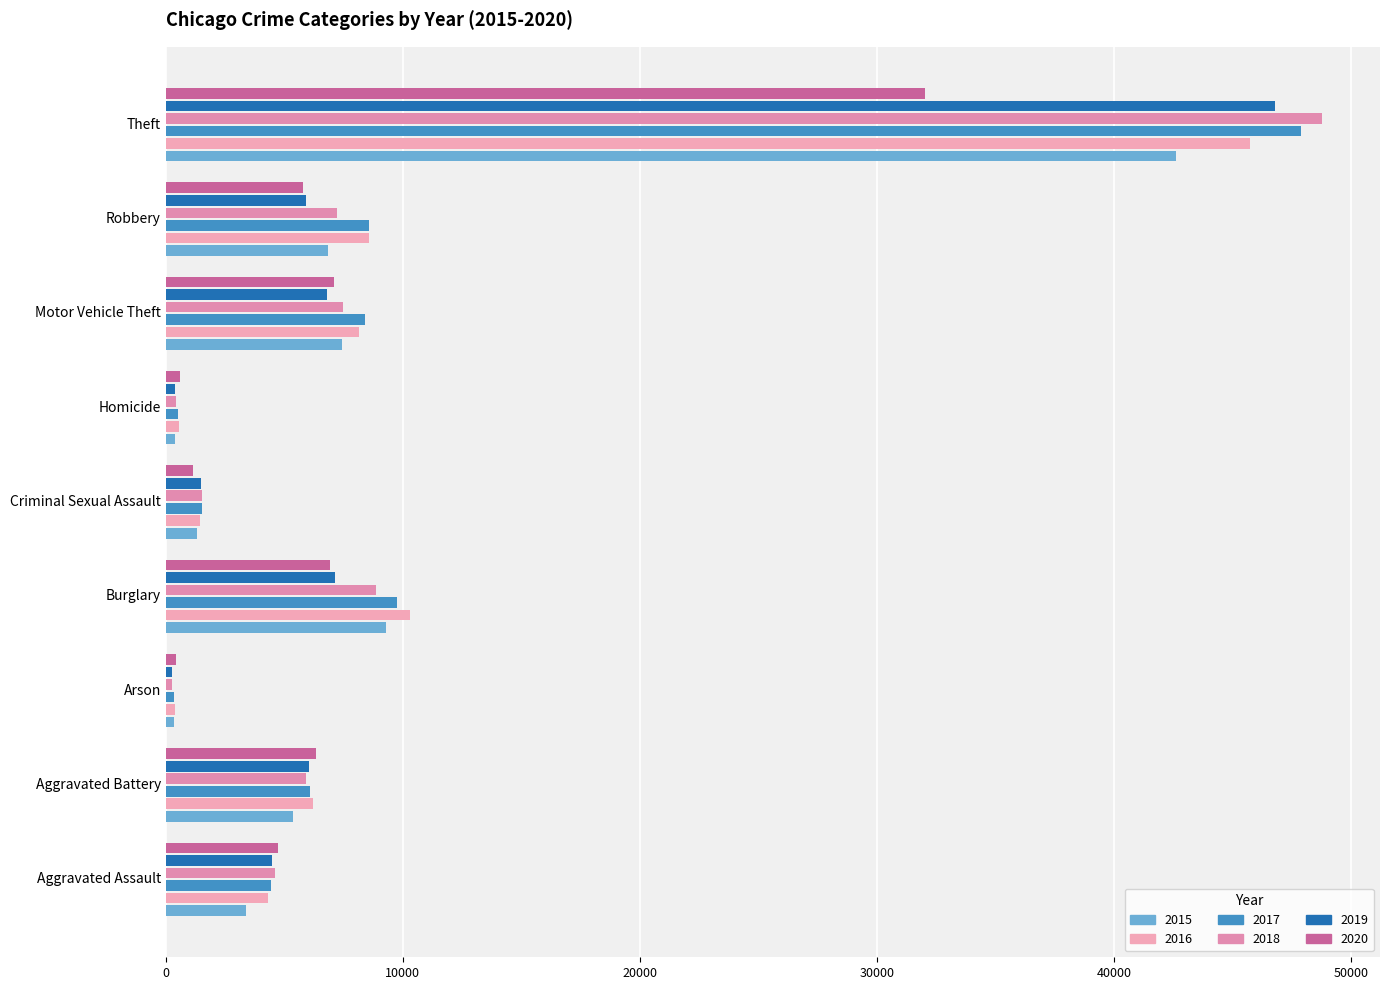

Which series has the largest total across all categories?

2017